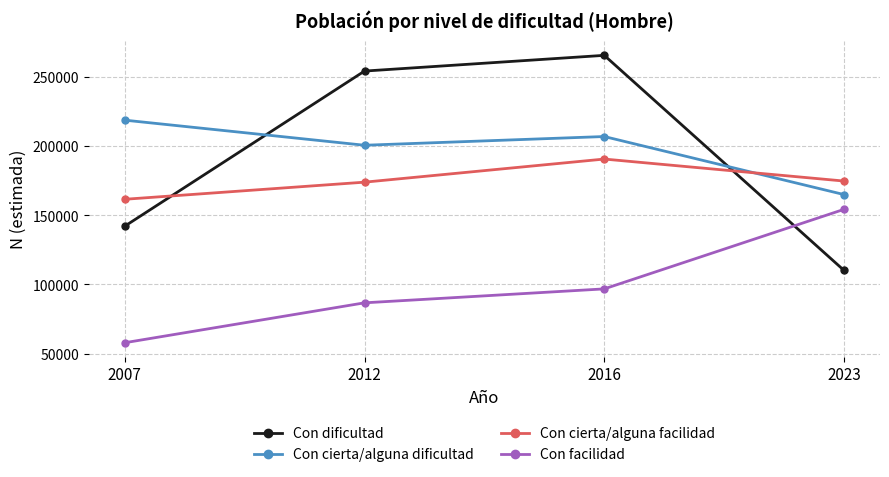

After their last crossing, which series has the higher values: Con cierta/alguna facilidad or Con cierta/alguna dificultad?

Con cierta/alguna facilidad